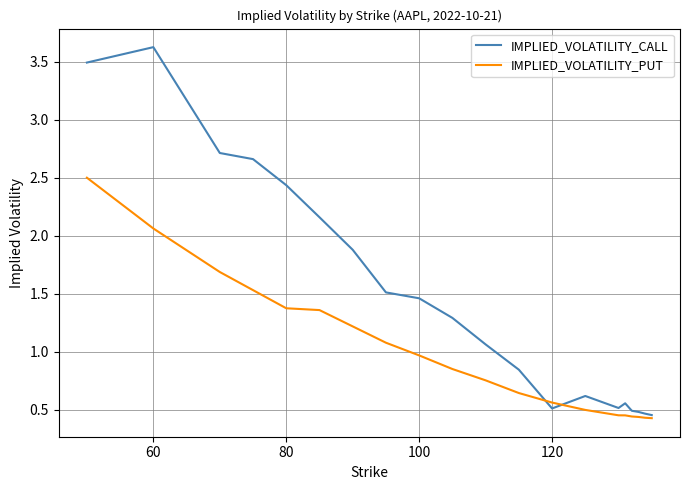

Which series has the widest spread of values?

IMPLIED_VOLATILITY_CALL